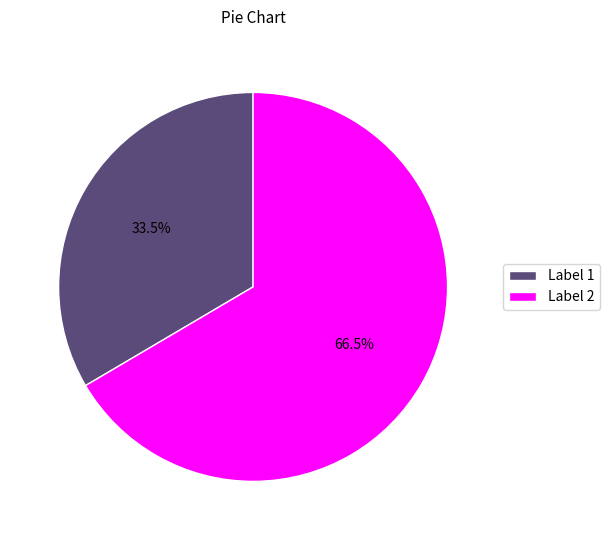

How much of the chart is everything except Label 1?

66.5%